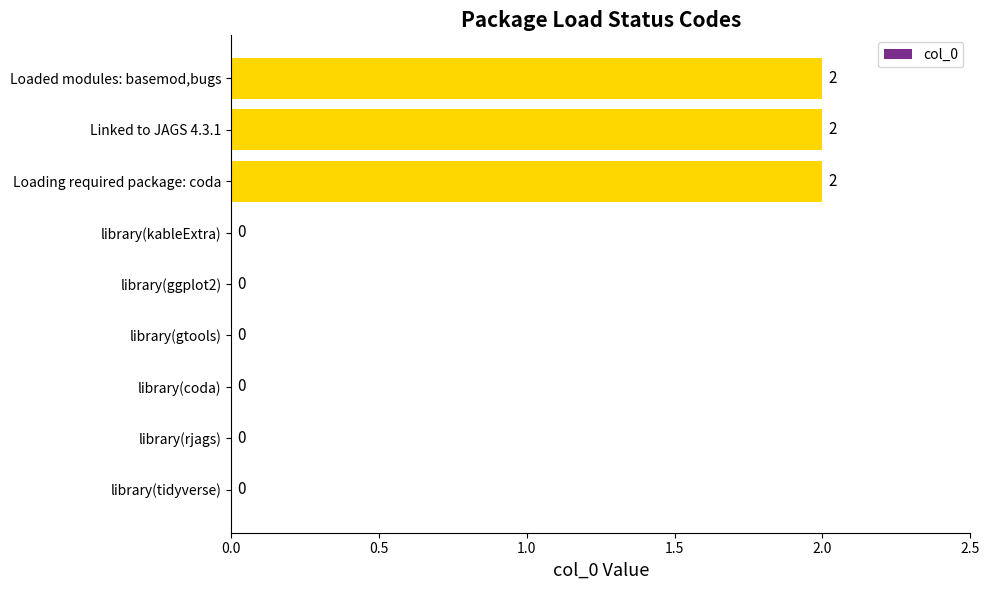

What is the sum of all values?

6